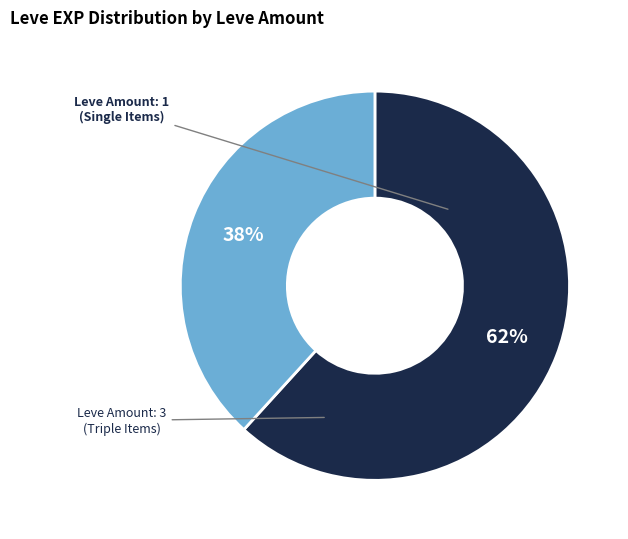

Is there any slice that represents more than half of the pie?

Yes